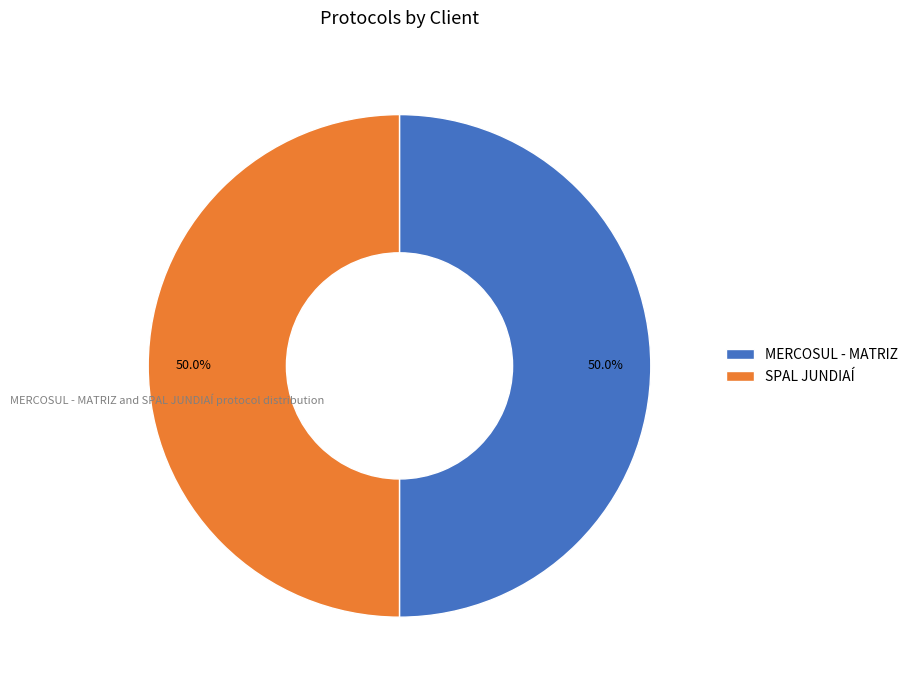

What is the total percentage of MERCOSUL - MATRIZ and SPAL JUNDIAÍ?

100.0%